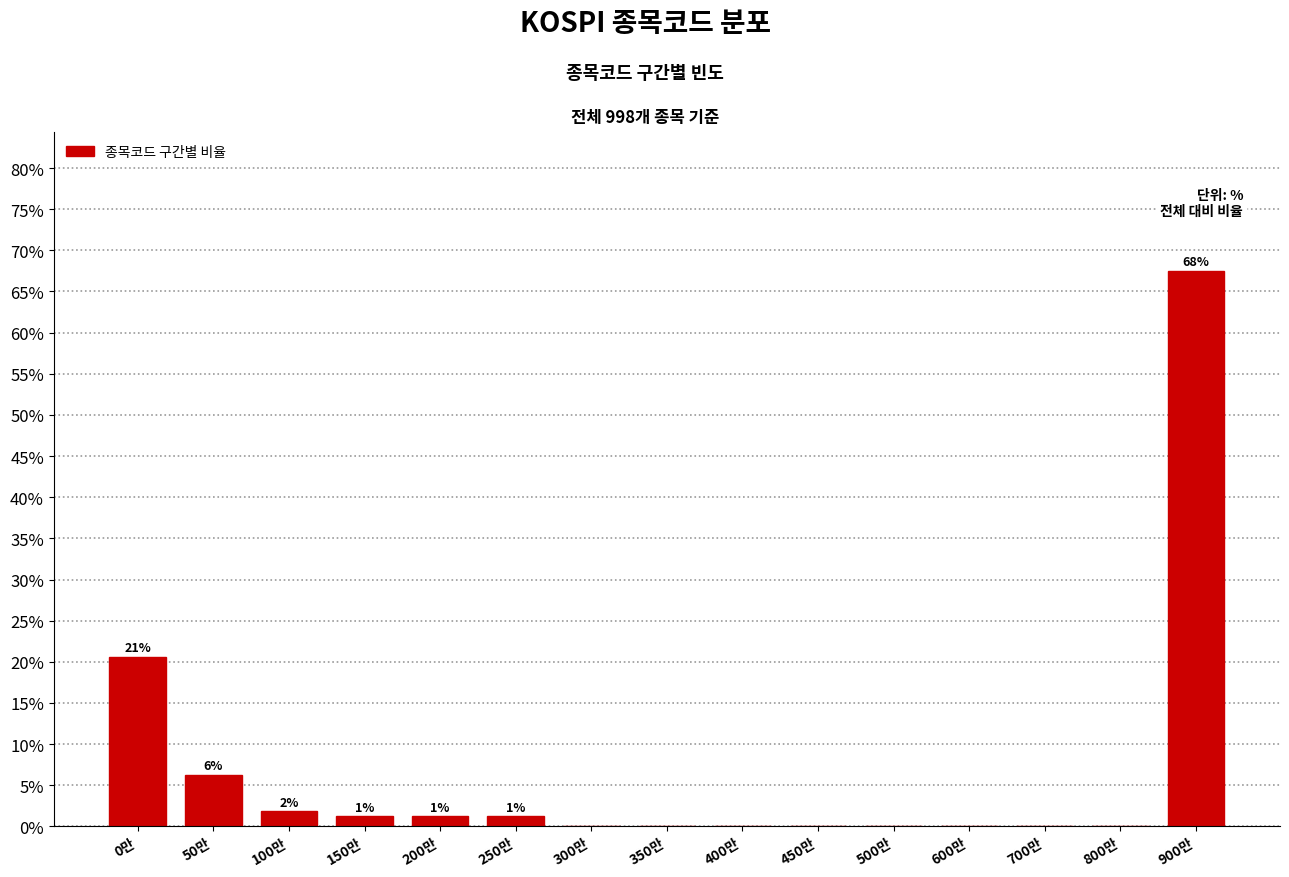

At which label is the value closest to 33?

0만